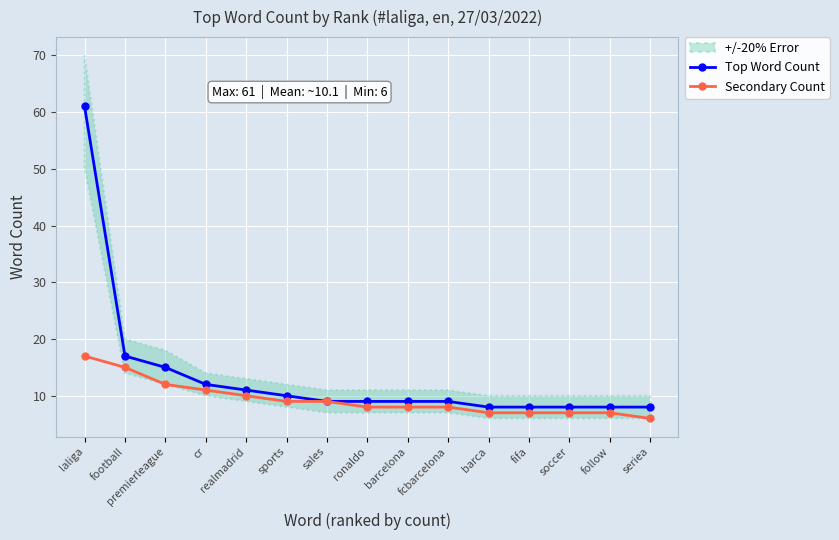

Which series changed the most between fifa and follow?

Top Word Count